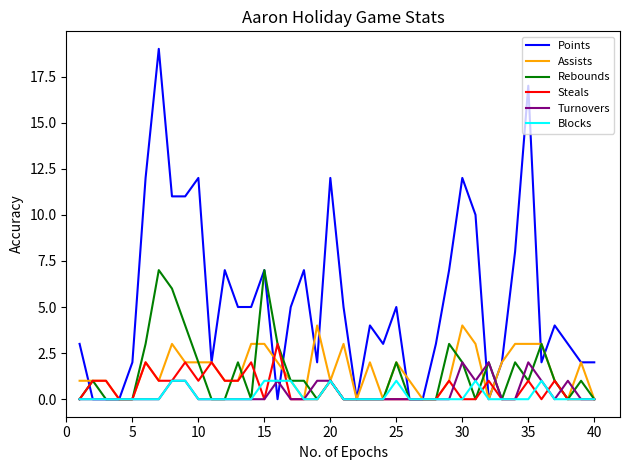

What is the greatest value displayed?

19